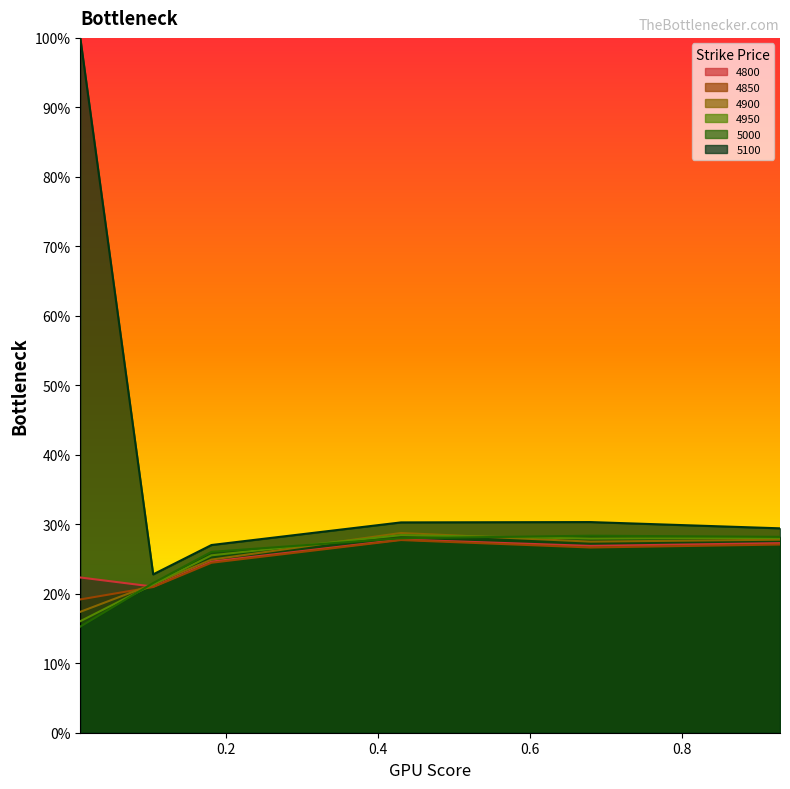

Which label corresponds to the largest value in the chart?

0.00821917808219178